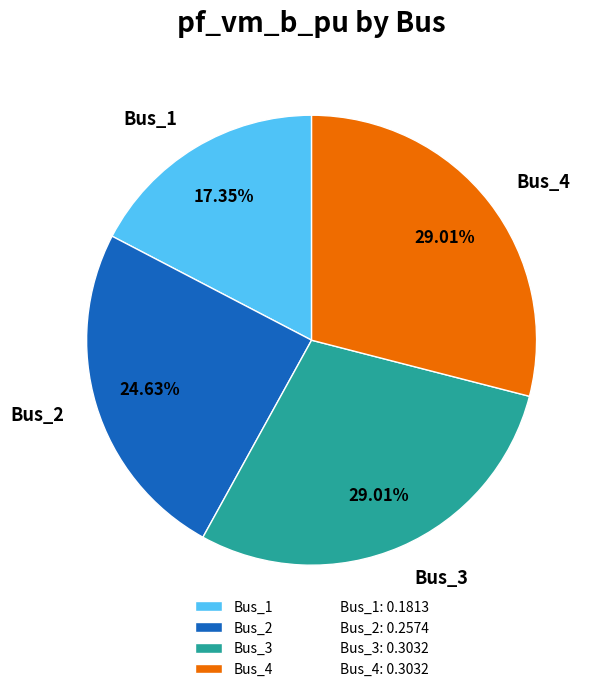

The Bus_3 slice represents 29% of the pie. True or false?

True